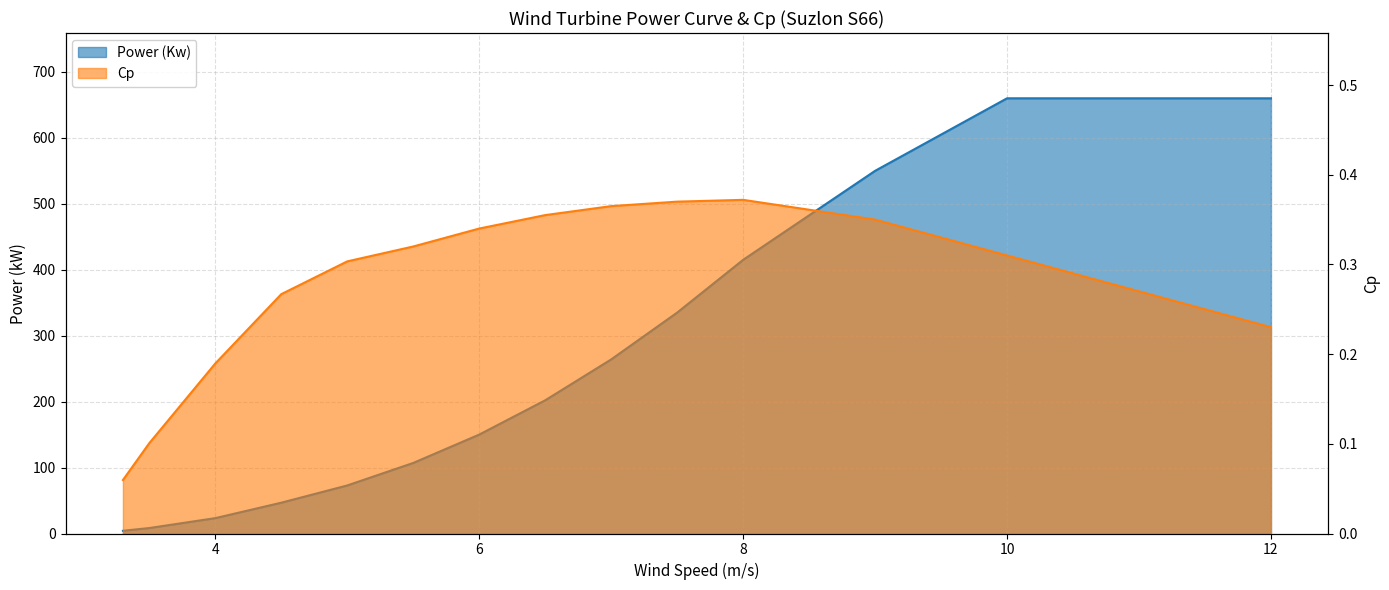

True or false: Cp and Power (Kw) cross at least once.

False